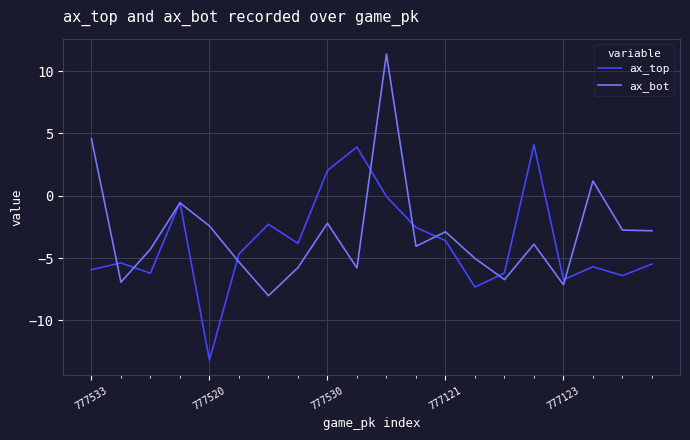

List the series in order of their peak value, lowest first.

ax_top, ax_bot